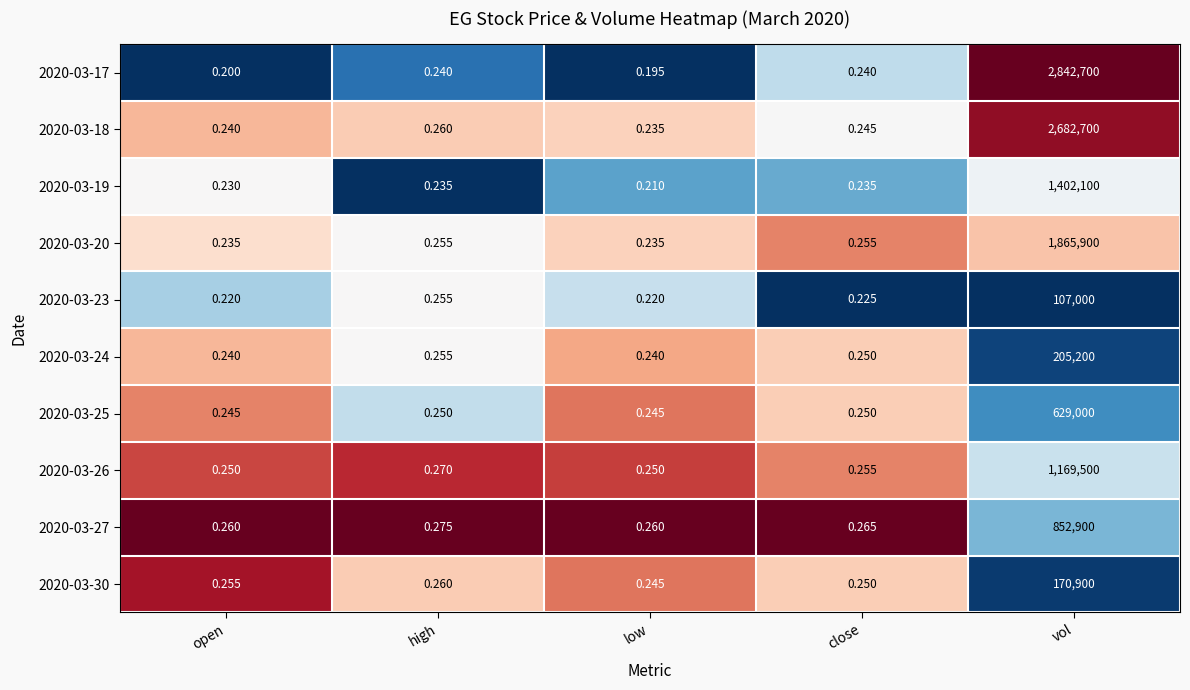

Which label corresponds to the smallest value in the chart?

low